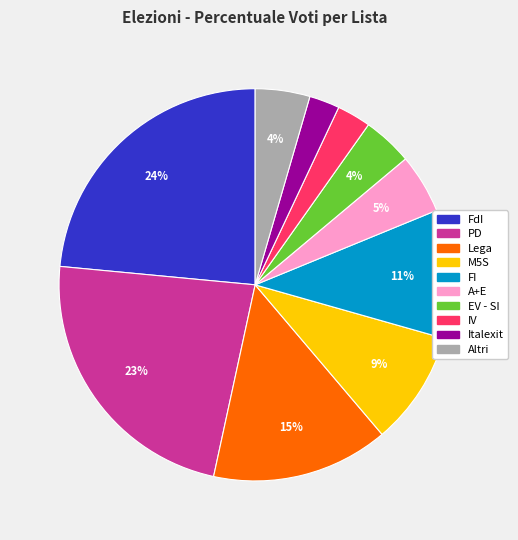

Is it true that PD is 23% of the pie?

True